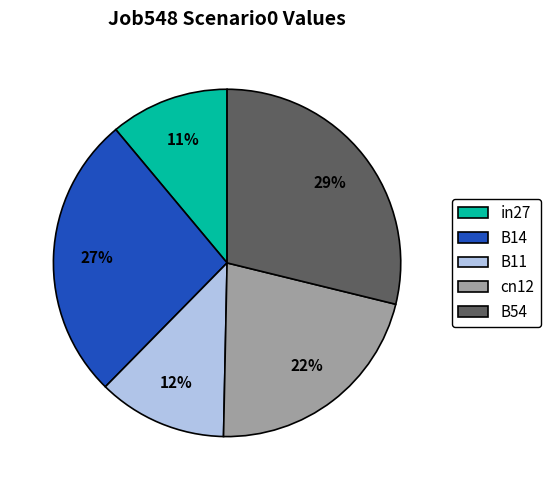

Is the sum of B11 and in27 greater than half?

No